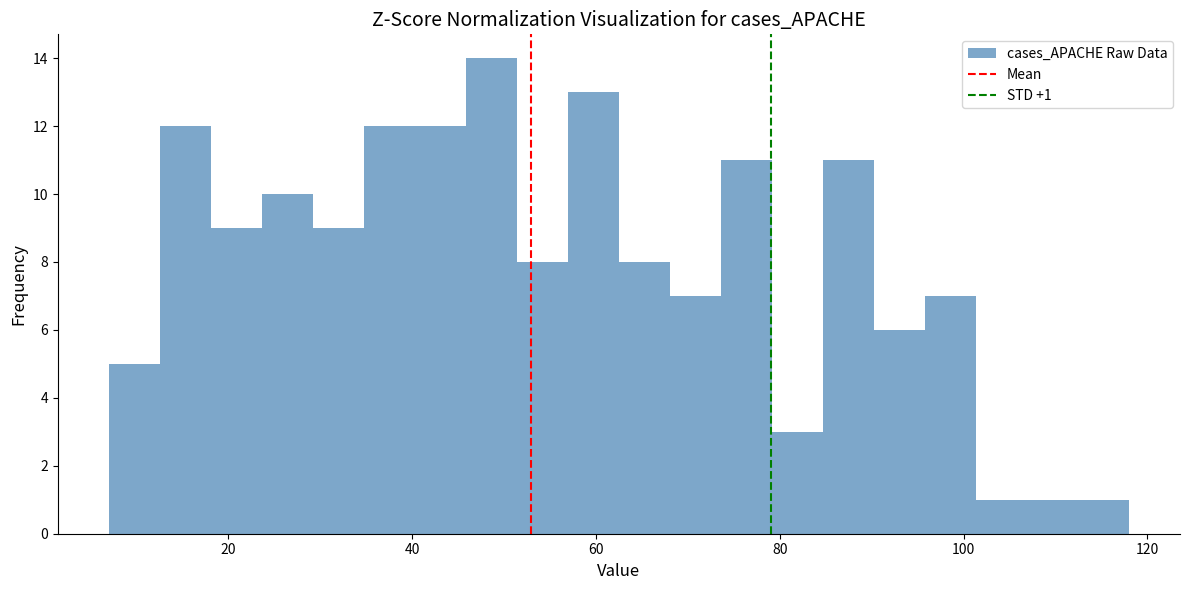

Around what value on the x-axis is the tallest bar? Give the approximate position of its centre, as read against the axis.

48